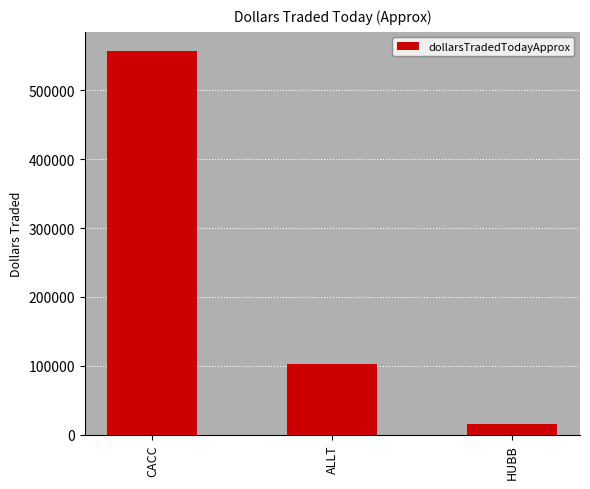

Which has a higher value, ALLT or HUBB?

ALLT